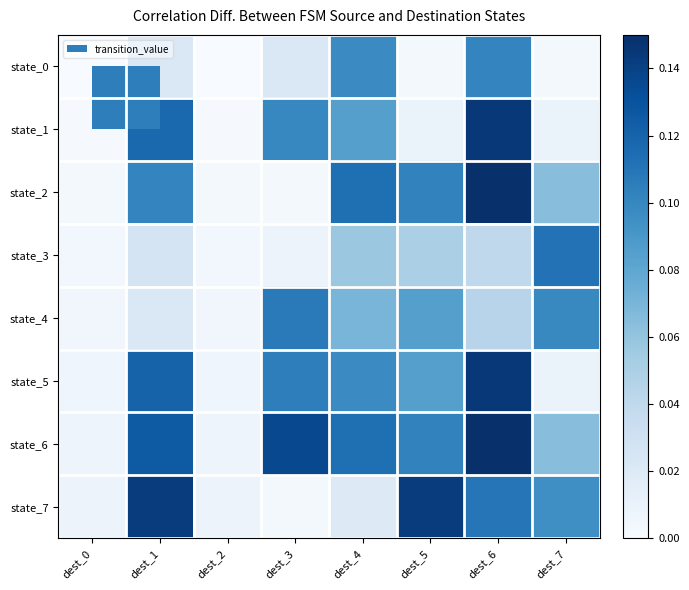

Which label corresponds to the largest value in the chart?

dest_6